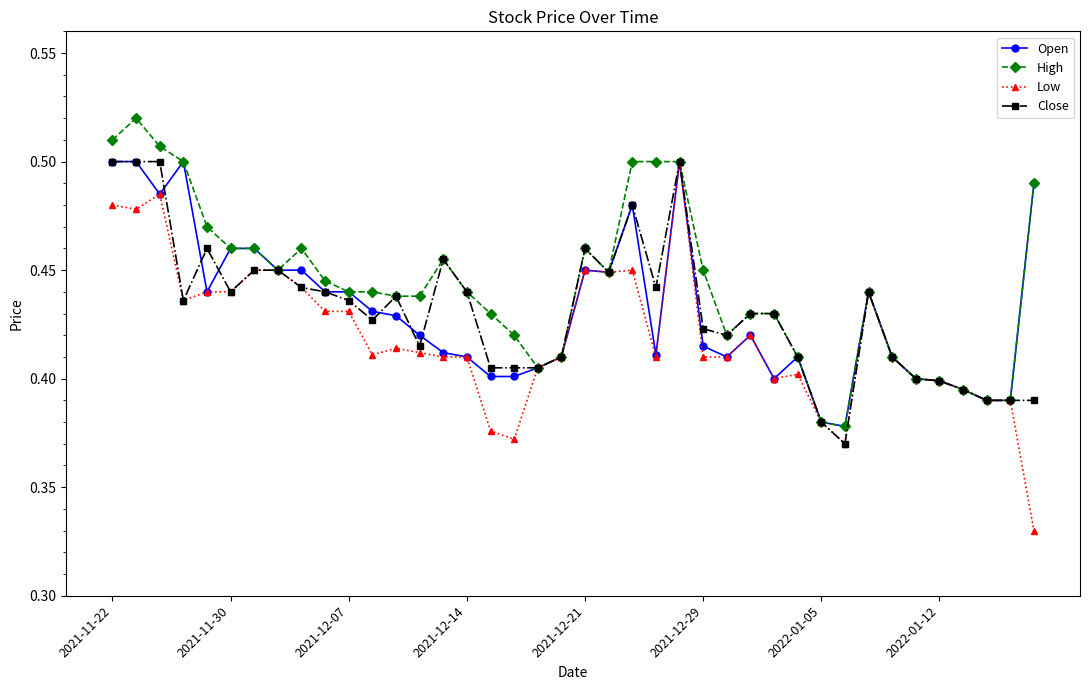

What are all the series names shown in the legend?

Open, High, Low, Close